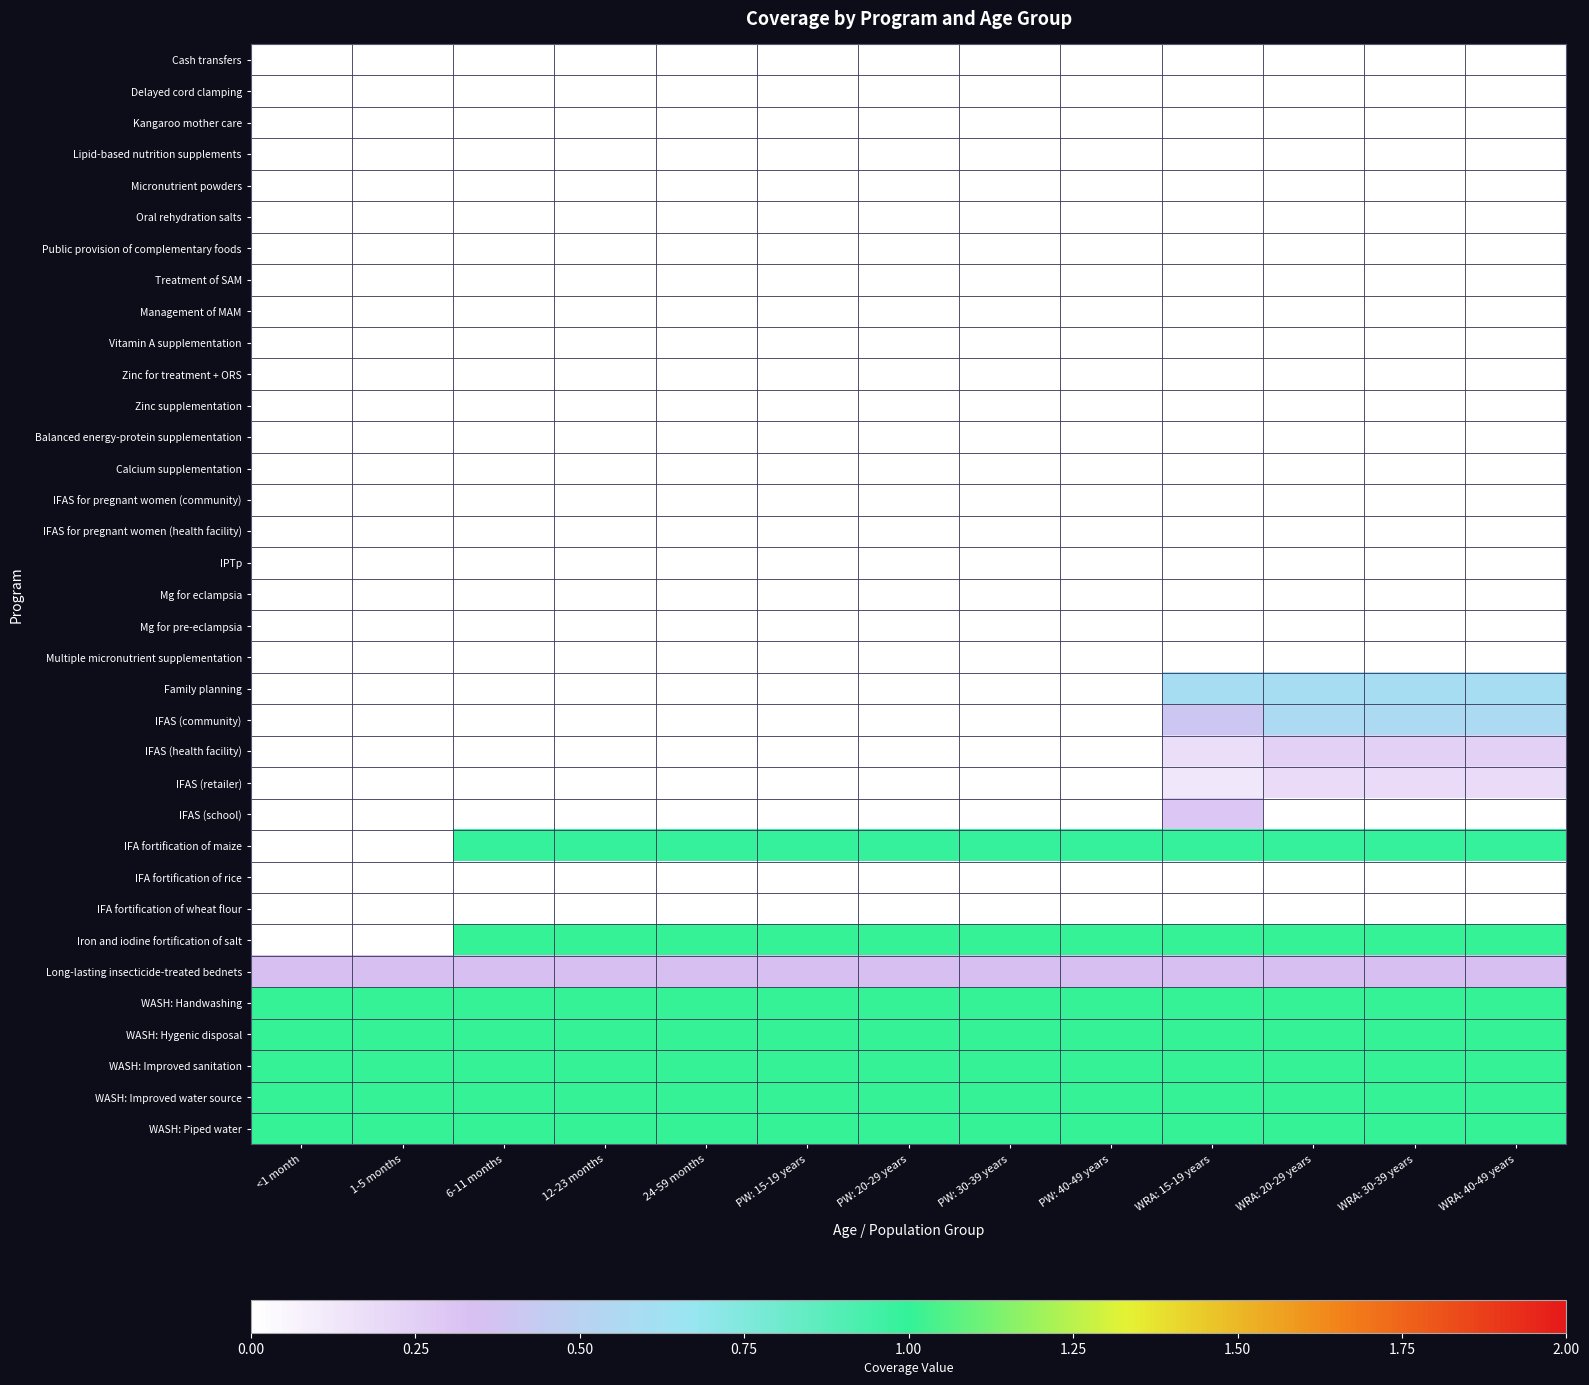

Rank the series by their maximum value, from highest to lowest.

Iron and iodine fortification of salt, WASH: Handwashing, WASH: Hygenic disposal, WASH: Improved sanitation, WASH: Improved water source, WASH: Piped water, IFA fortification of maize, Family planning, IFAS (community), Long-lasting insecticide-treated bednets, IFAS (school), IFAS (health facility), IFAS (retailer), IFA fortification of rice, IFA fortification of wheat flour, Cash transfers, Delayed cord clamping, Kangaroo mother care, Lipid-based nutrition supplements, Micronutrient powders, Oral rehydration salts, Public provision of complementary foods, Treatment of SAM, Management of MAM, Vitamin A supplementation, Zinc for treatment + ORS, Zinc supplementation, Balanced energy-protein supplementation, Calcium supplementation, IFAS for pregnant women (community), IFAS for pregnant women (health facility), IPTp, Mg for eclampsia, Mg for pre-eclampsia, Multiple micronutrient supplementation